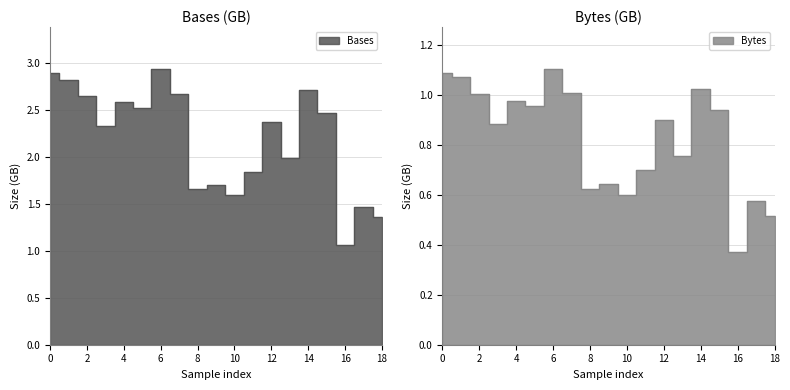

In Bases, how many points are higher than both neighbors (excluding endpoints)?

6